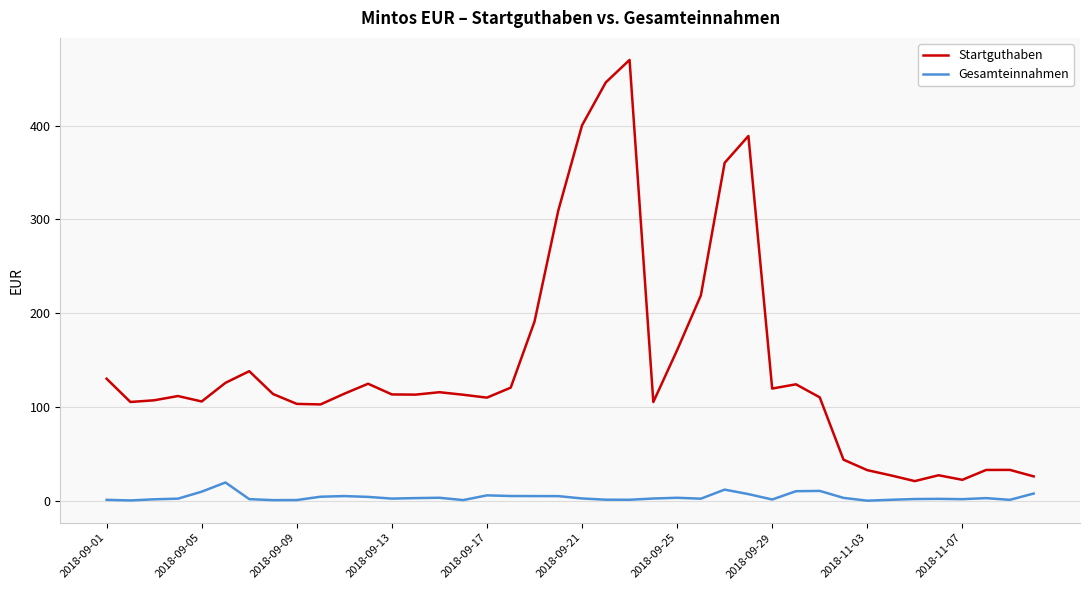

What is the difference between the maximum and minimum values in the Gesamteinnahmen series?

19.4